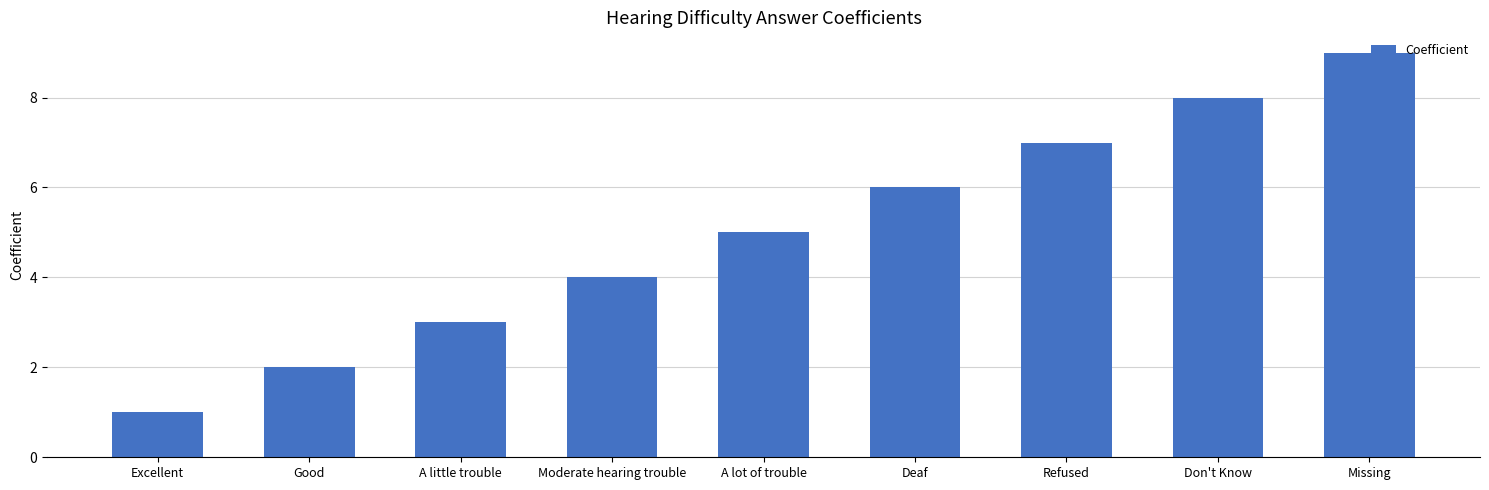

How many values are below 5?

4